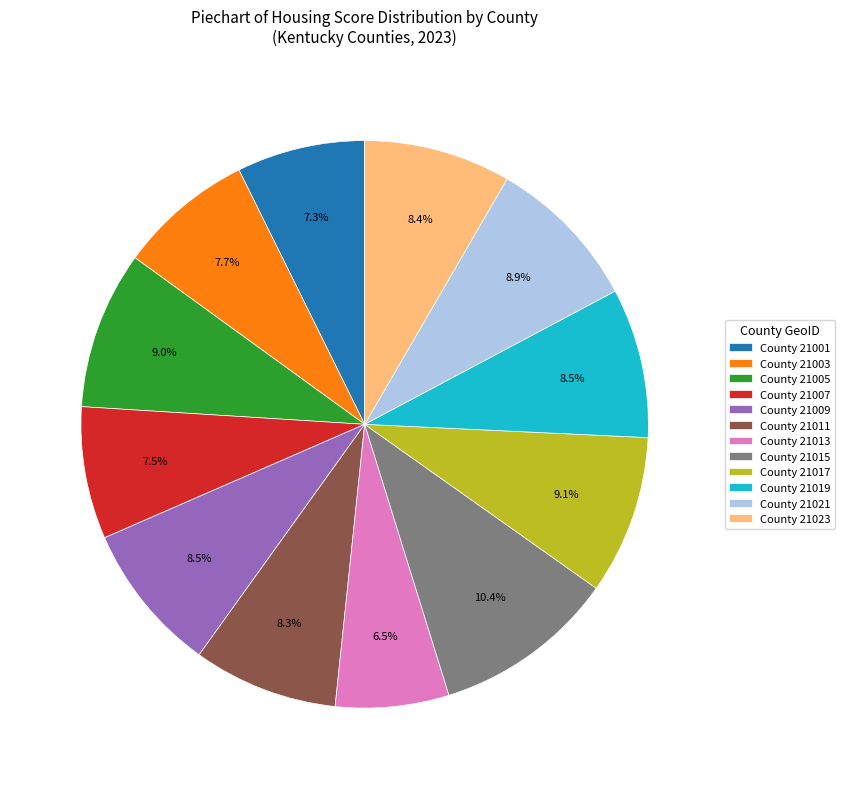

Combined, do County 21001 and County 21005 account for over 50%?

No